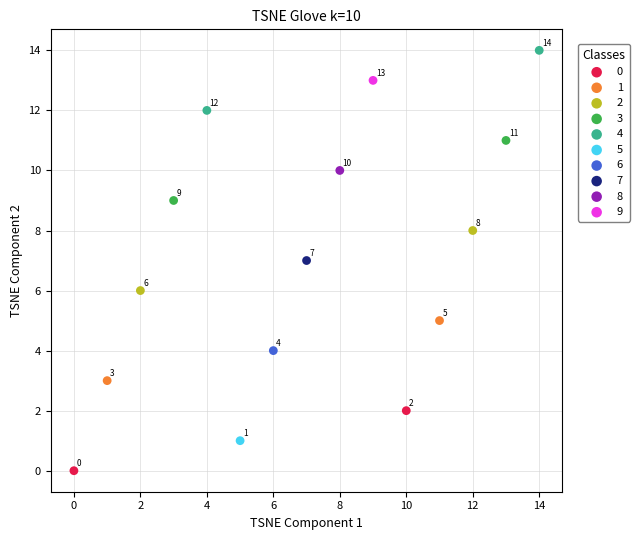

What are all the series names shown in the legend?

0, 1, 2, 3, 4, 5, 6, 7, 8, 9